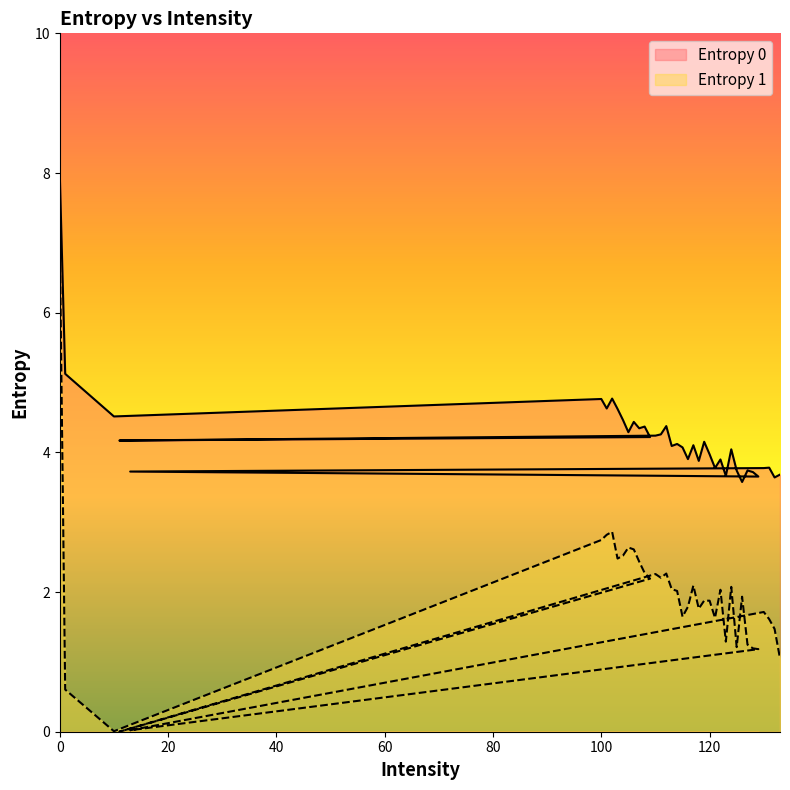

How many data points in Entropy 1 are above 1?

35